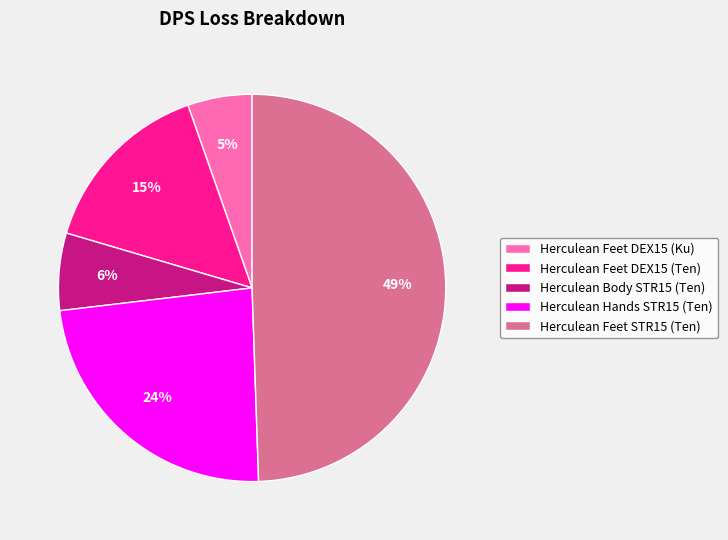

What percentage is the Herculean Feet DEX15 (Ku) slice, to the nearest percent?

5%